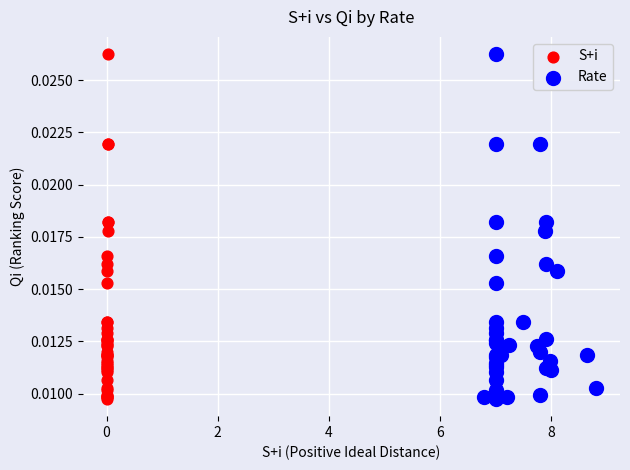

What are all the series names shown in the legend?

S+i, Rate